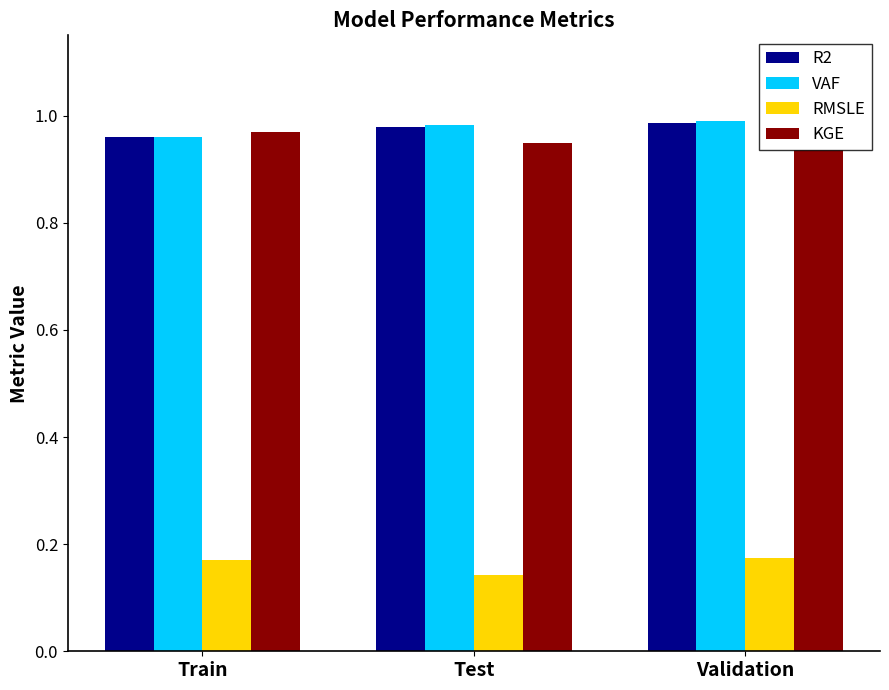

What are all the series names shown in the legend?

R2, VAF, RMSLE, KGE